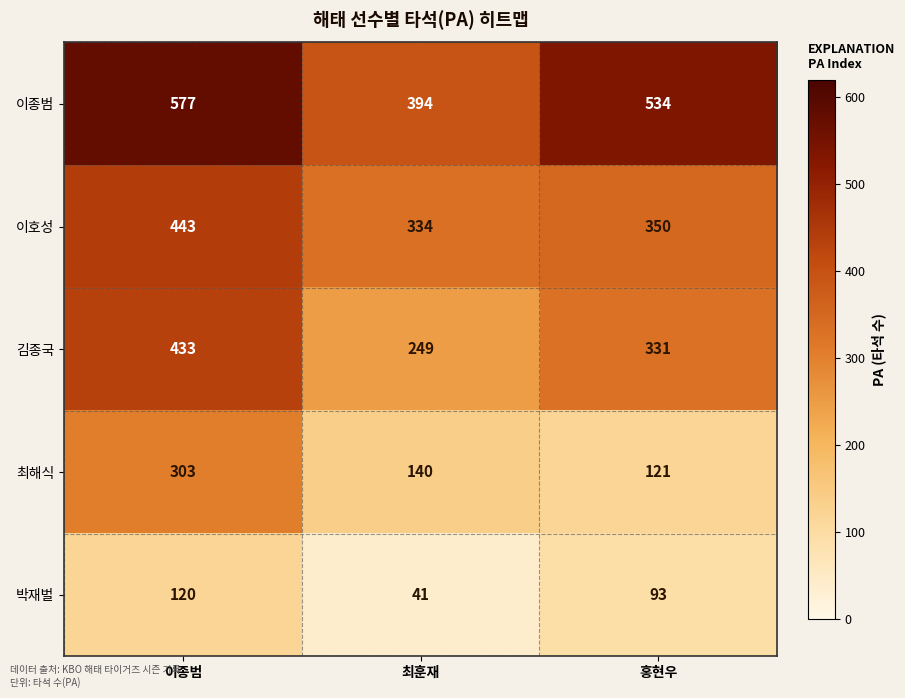

What is the spread (max minus min) of values at 이종범?

457